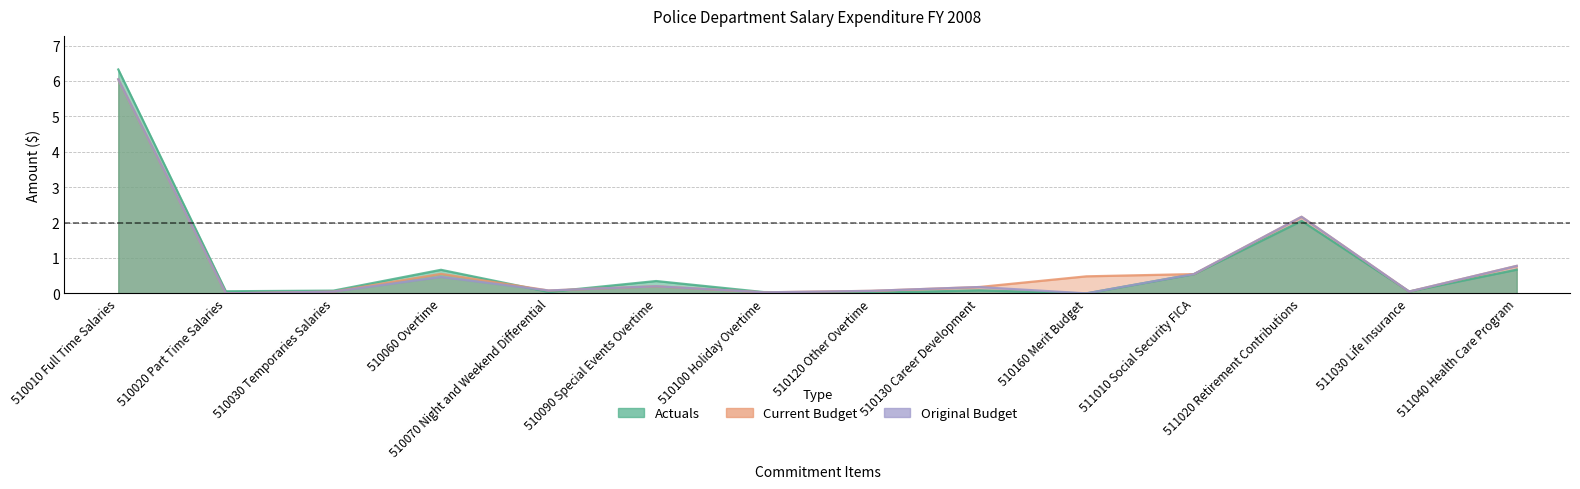

Rank the series at 510030 Temporaries Salaries from highest to lowest value.

Actuals, Current Budget, Original Budget